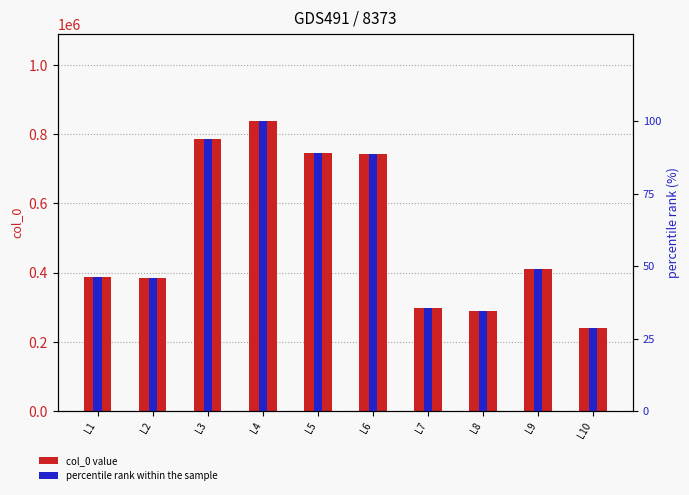

Are the bars grouped side by side (vs. stacked)?

Yes